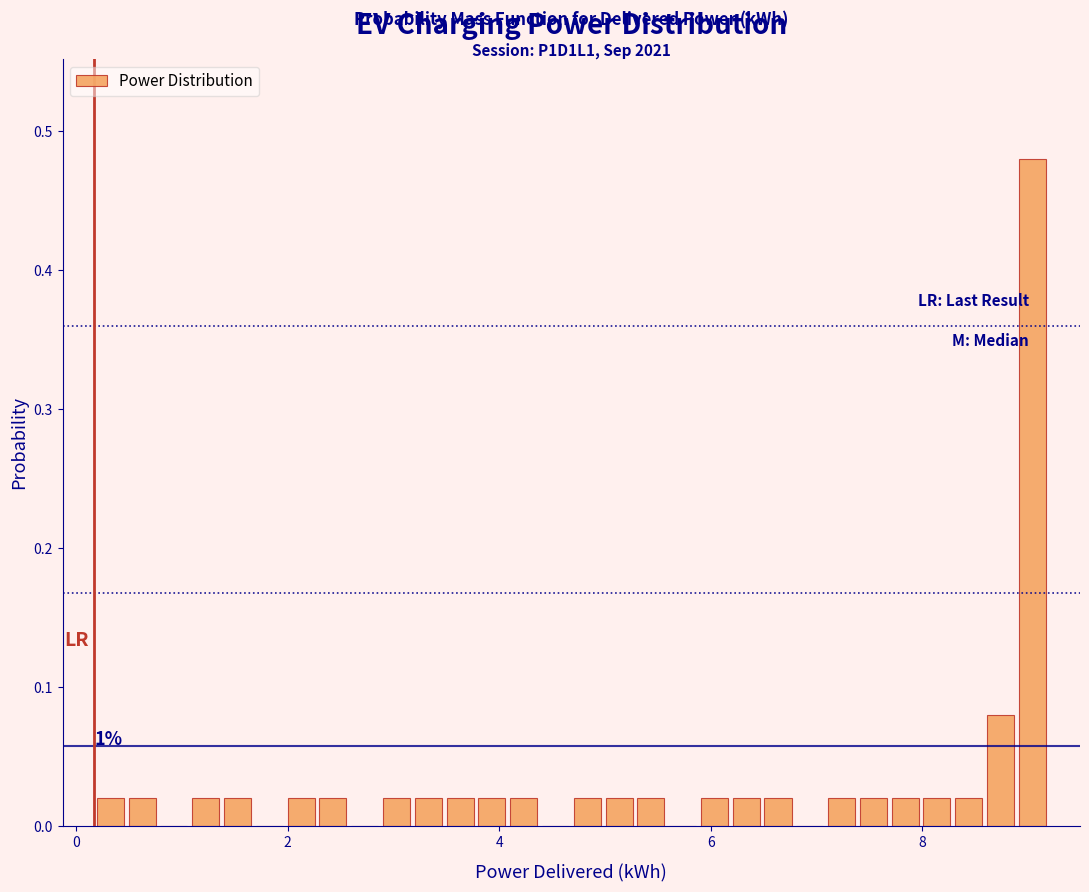

Read against the x-axis, roughly where is the centre of the tallest bar?

9.0